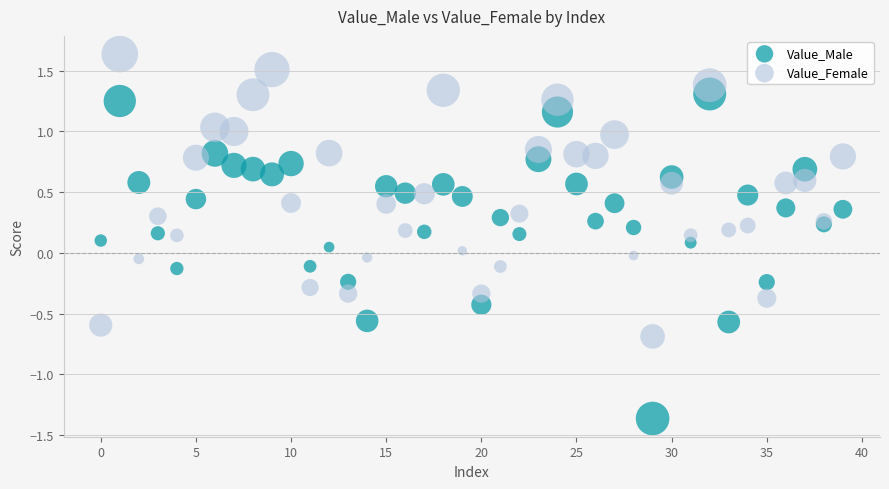

Which series has the largest Y range (max minus min)?

Value_Male